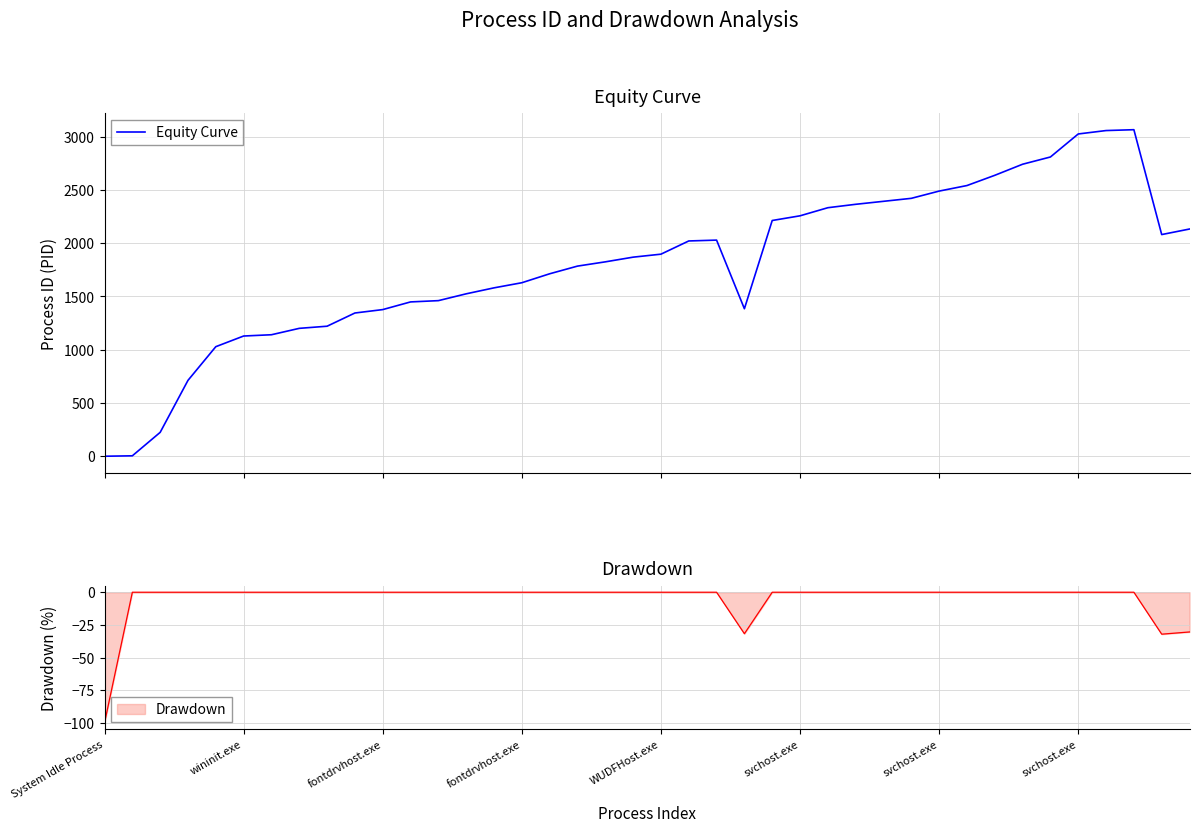

How many points are higher than both their immediate neighbors (excluding endpoints)?

2